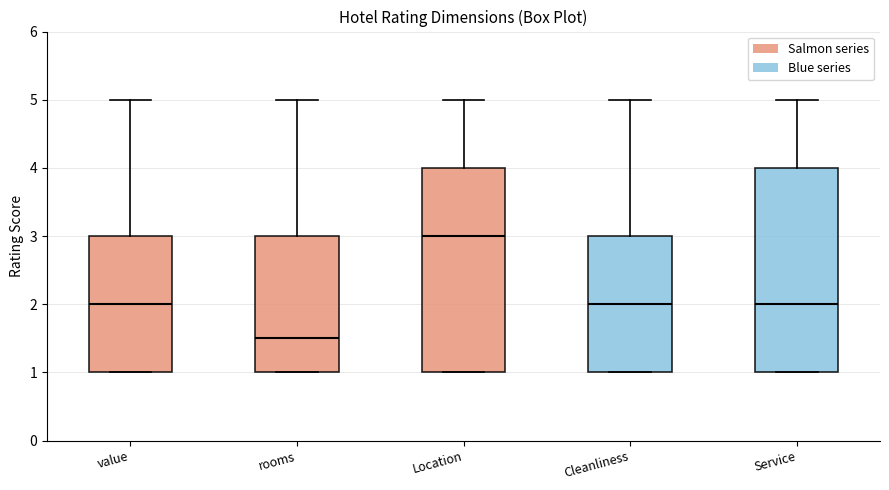

Reading left to right, transcribe this box plot: for each box, give where its median line is, the range the box spans, and where its two whiskers end, as read against the y-axis. The values are not printed on the chart, so give them approximately, as read against the axis.

value: median 2.0, box 1.0 to 3.0, whiskers 1.0 to 5.0
rooms: median 1.5, box 1.0 to 3.0, whiskers 1.0 to 5.0
Location: median 3.0, box 1.0 to 4.0, whiskers 1.0 to 5.0
Cleanliness: median 2.0, box 1.0 to 3.0, whiskers 1.0 to 5.0
Service: median 2.0, box 1.0 to 4.0, whiskers 1.0 to 5.0